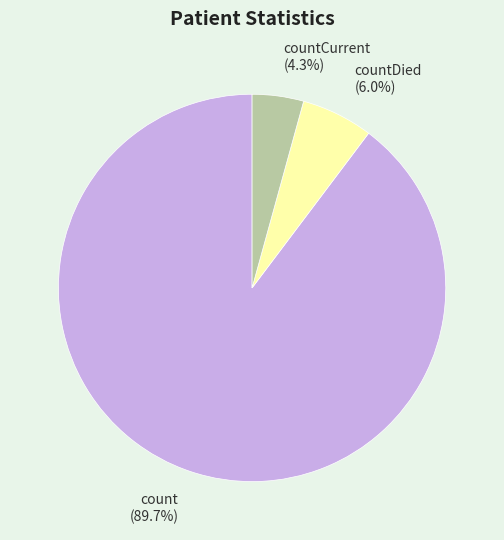

Is it true that countCurrent is 4% of the pie?

True